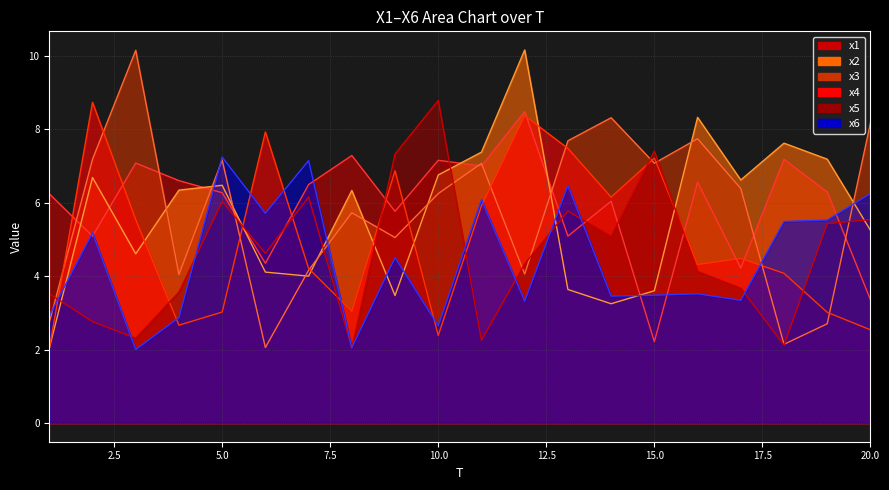

What are all the series names shown in the legend?

x1, x2, x3, x4, x5, x6